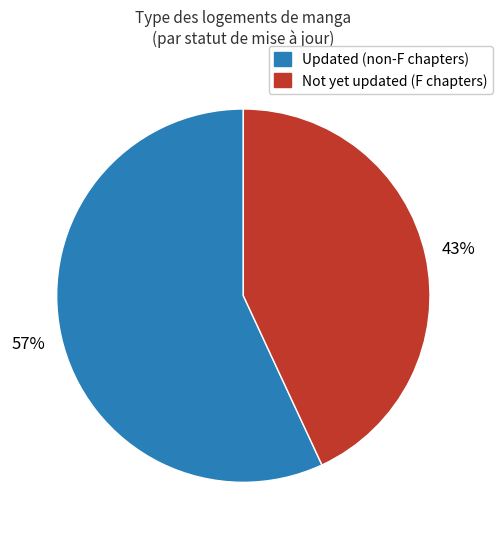

Which category has the smallest portion of the pie?

Not yet updated (F chapters)